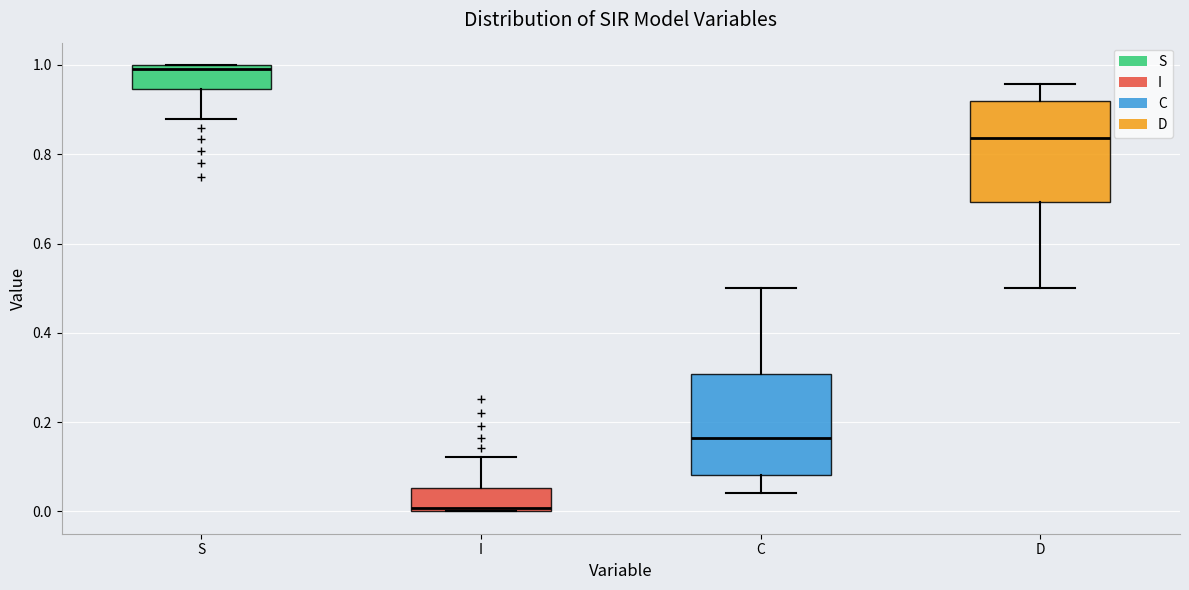

Which box has the highest median line?

S